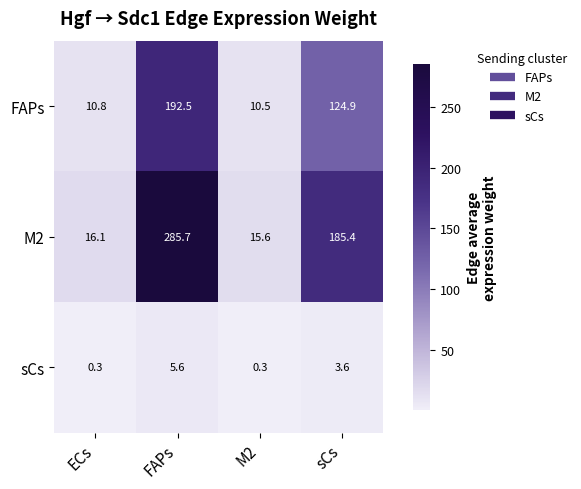

What is the minimum value for sCs?

0.3